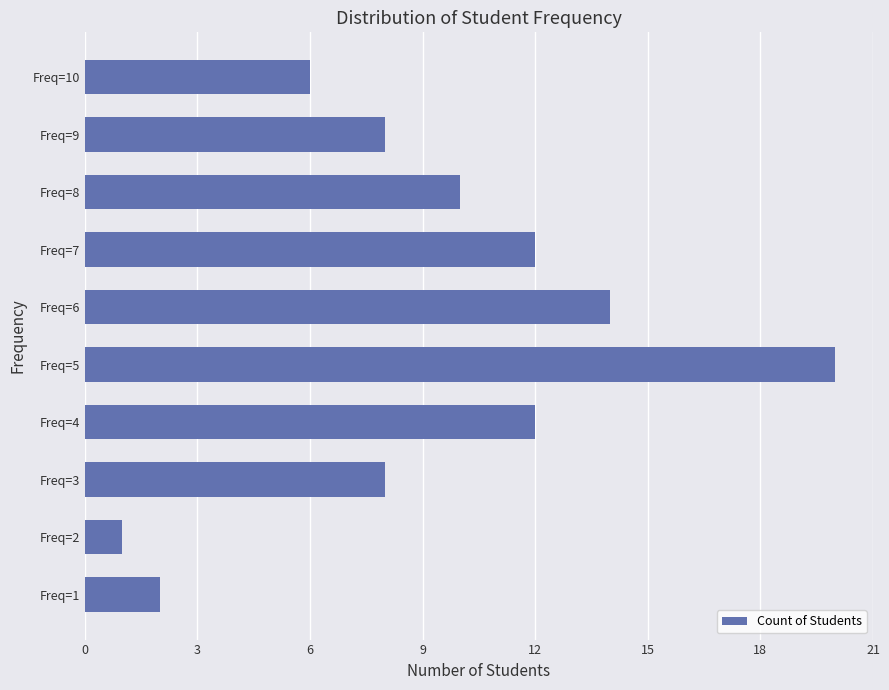

Between Freq=4 and Freq=3, which is larger?

Freq=4